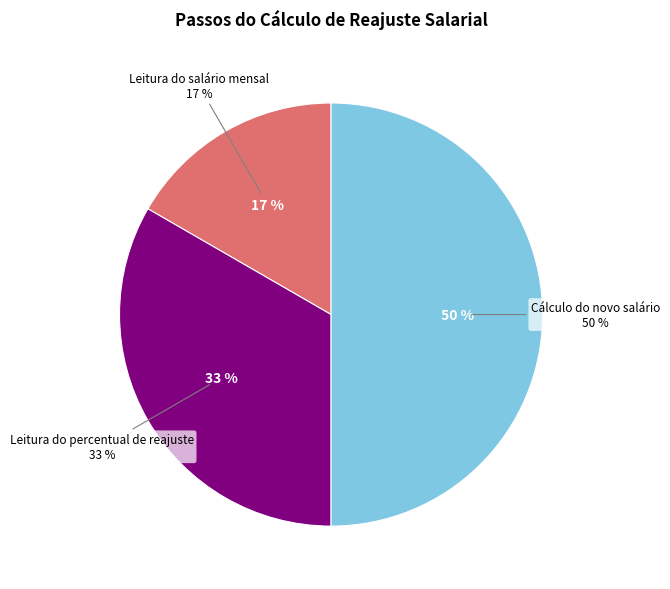

True or false: Cálculo do novo salário accounts for 50% of the total.

True